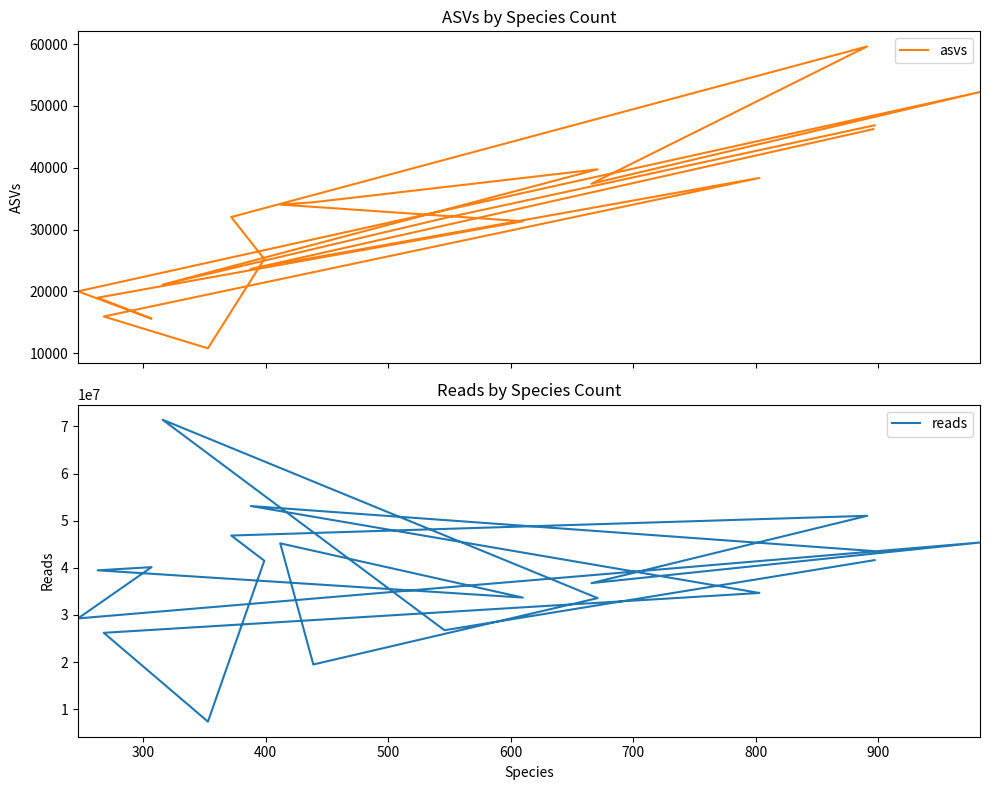

Does the chart have visible grid lines?

No